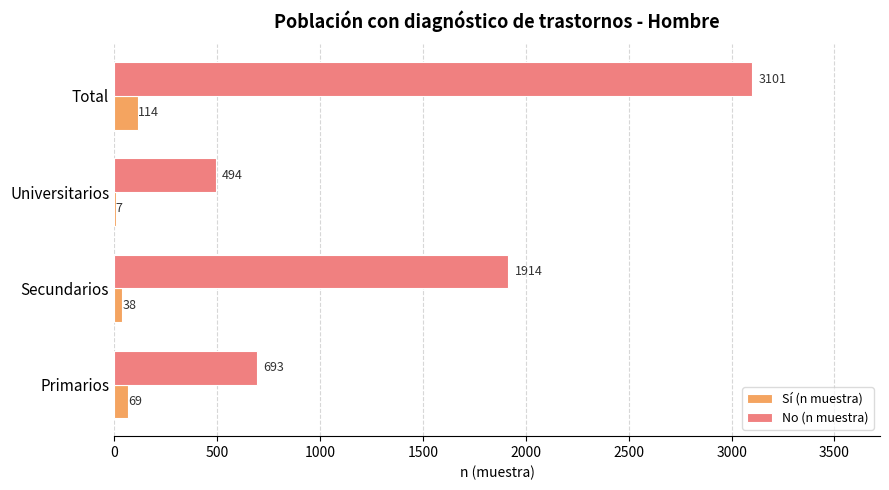

At which label does Sí (n muestra) reach its peak?

Total